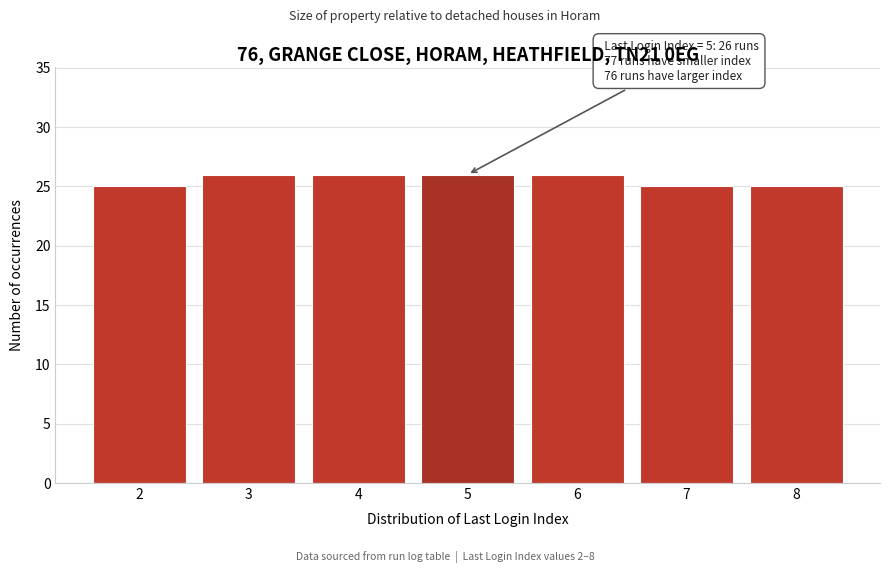

Reading left to right, list all the values displayed in this chart.

2=25	3=26	4=26	5=26	6=26	7=25	8=25